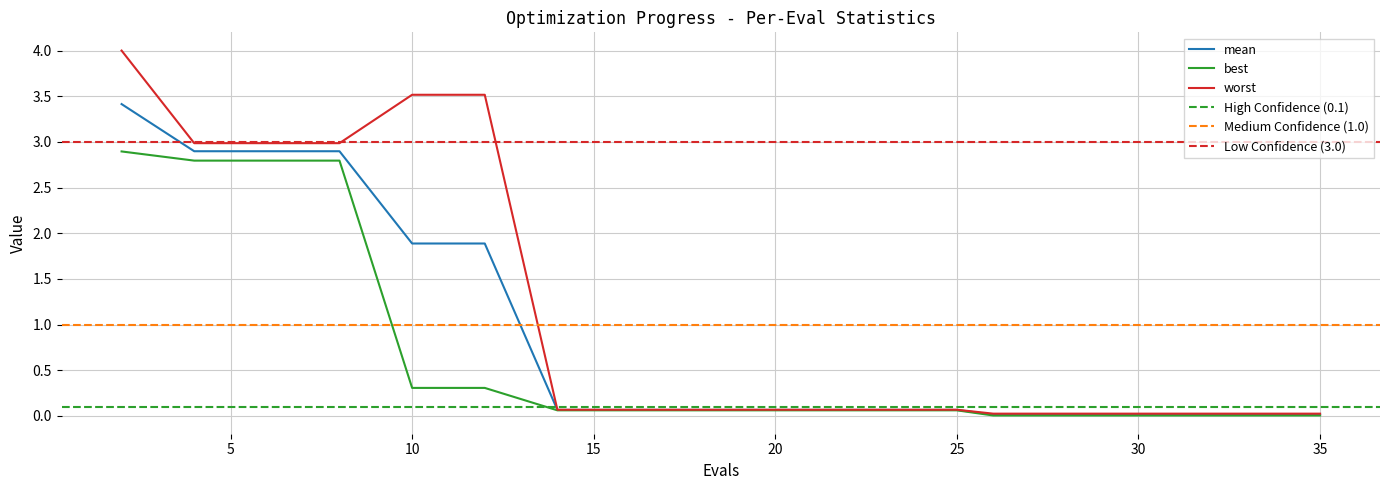

True or false: mean and worst intersect in this chart.

False